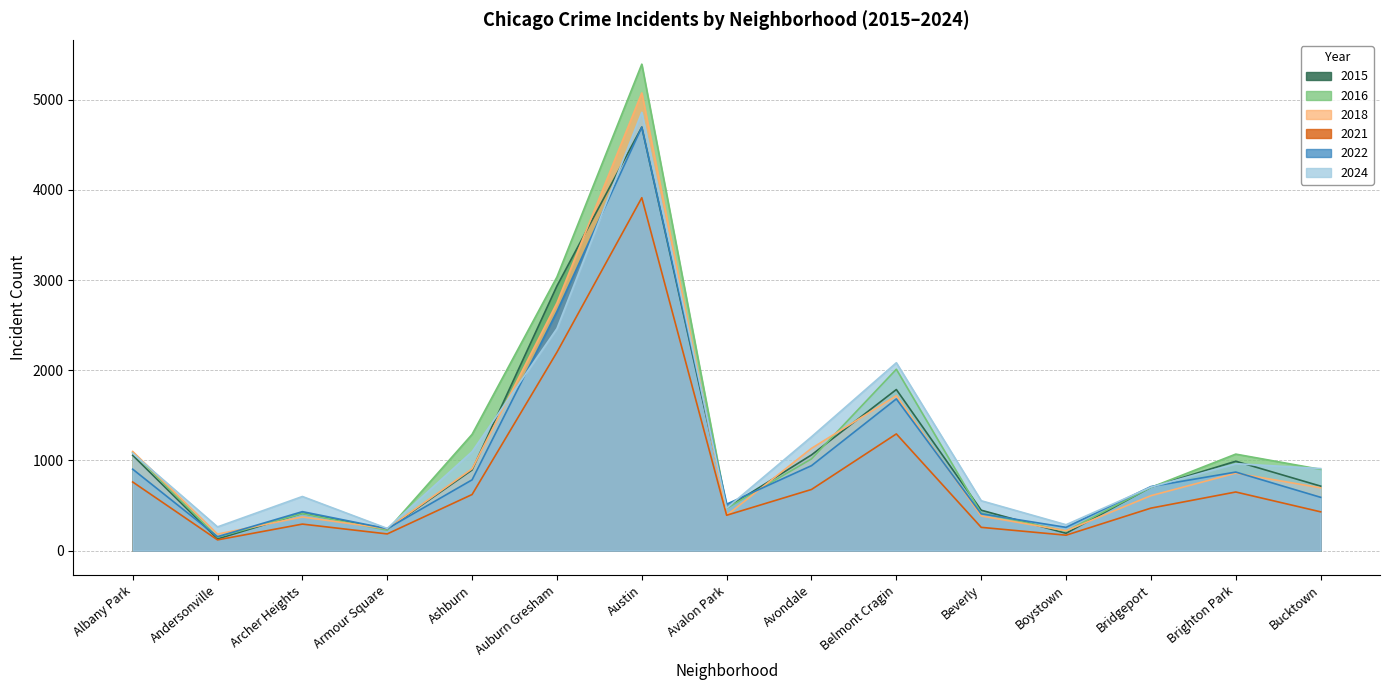

What position from the left is Andersonville?

2